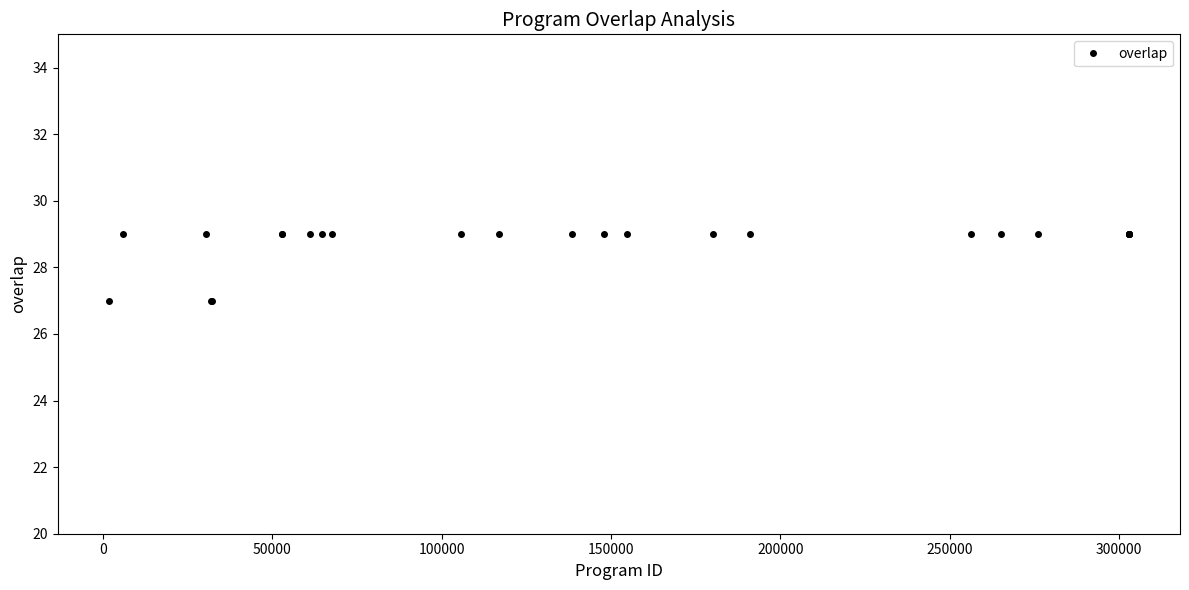

What is the minimum value shown in the chart?

27